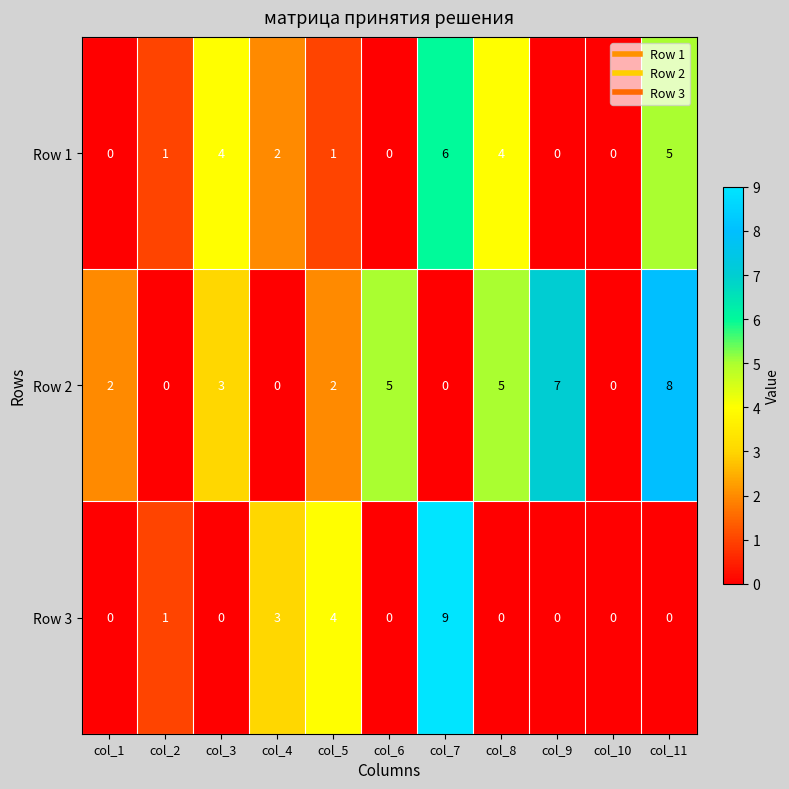

Count the Row 2 values in the range 0 to 5.

9